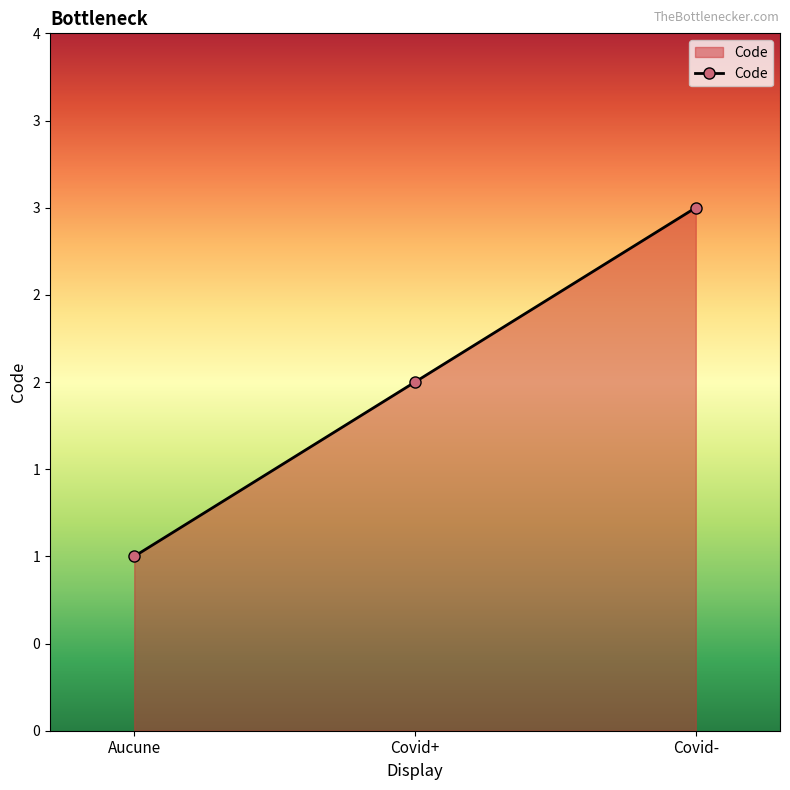

Is this an area chart (filled region under the line)?

Yes